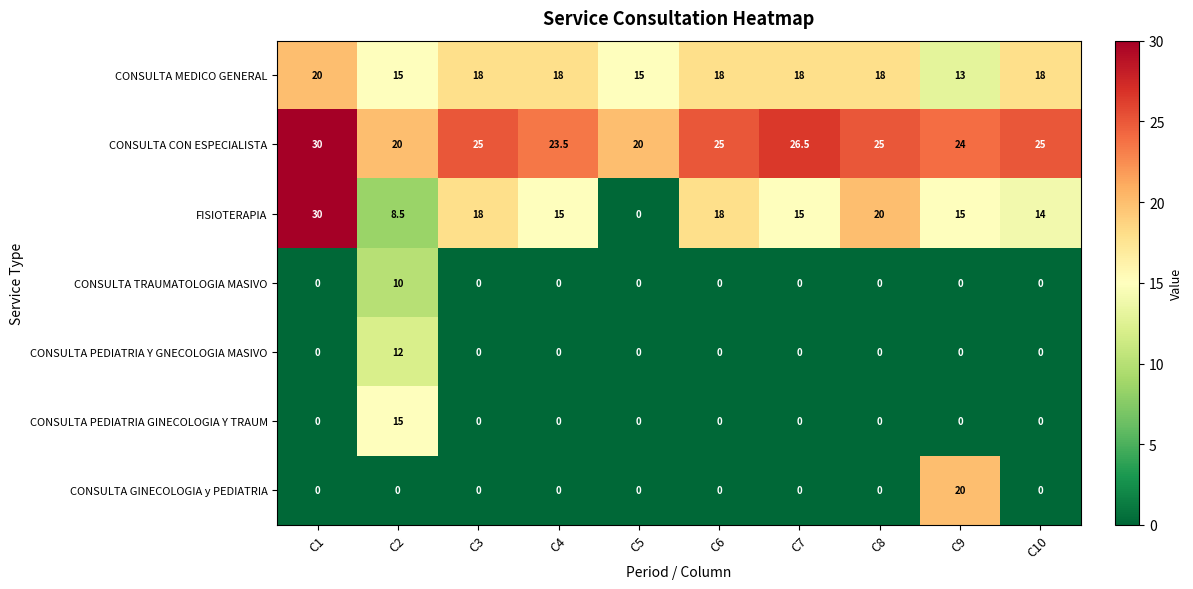

True or false: CONSULTA CON ESPECIALISTA has a value of 6.5 at C5.

False